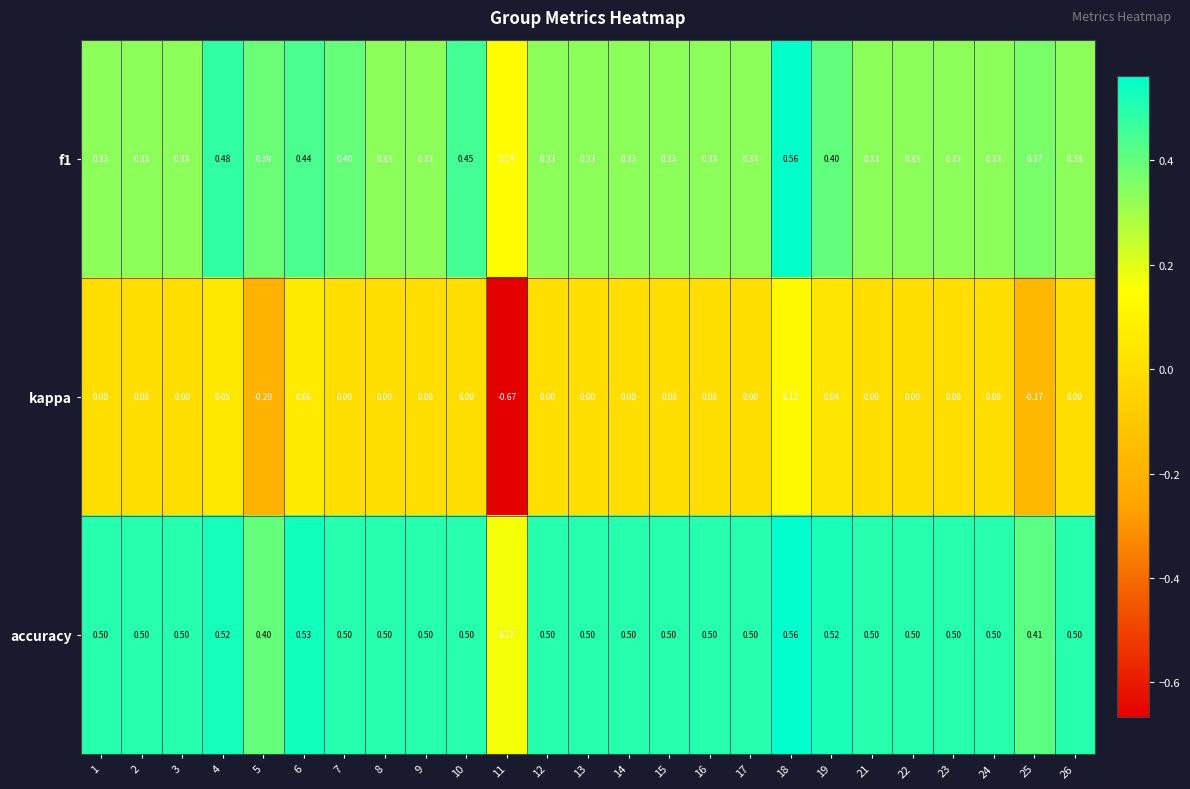

Which series changed the most between 8 and 25?

kappa